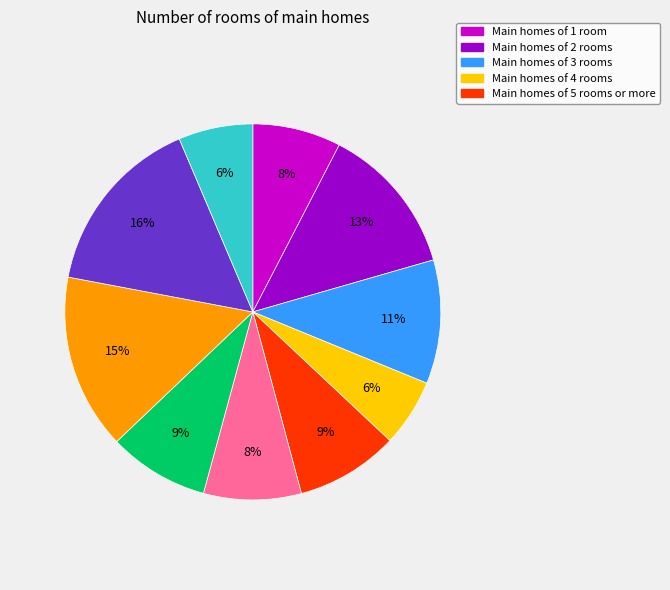

Is there a majority slice in this chart?

No